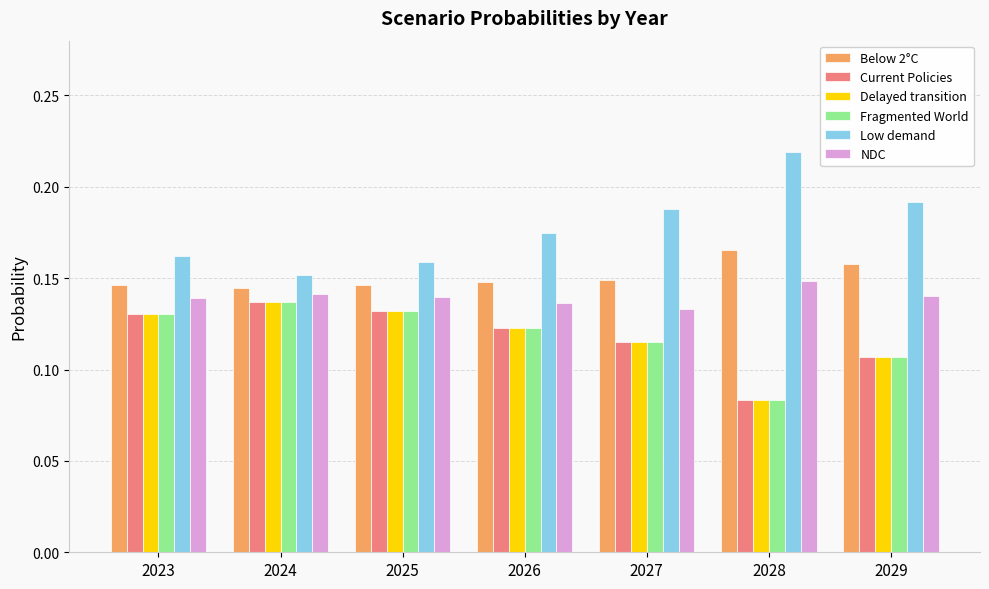

At how many categories does at least one series exceed 0?

7